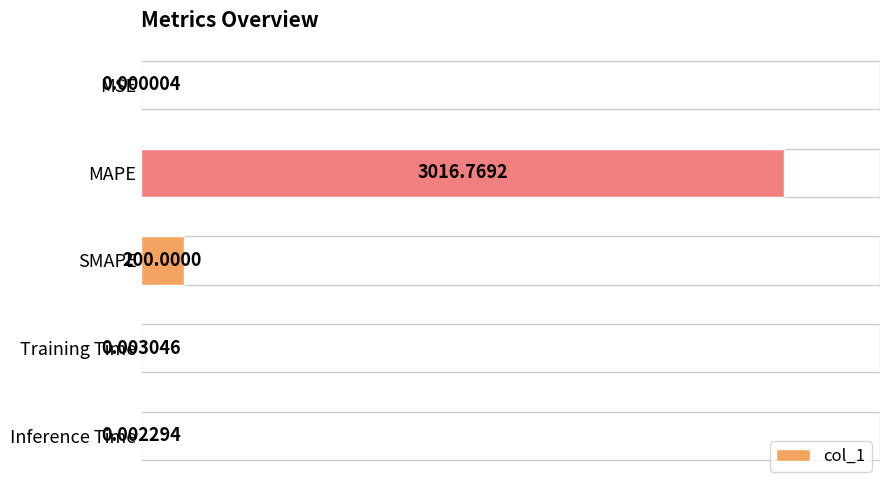

Which category has the highest value across all series?

MAPE